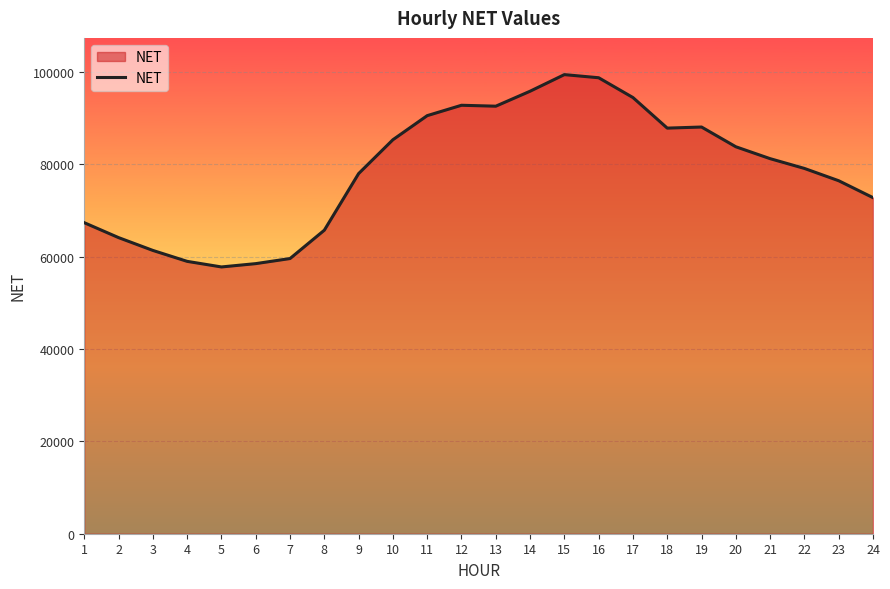

What is the maximum value shown in the chart?

99374.0